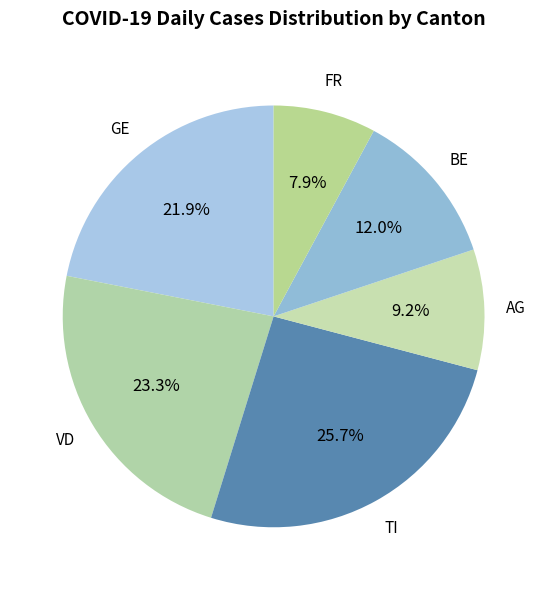

How many segments does this pie chart have?

6